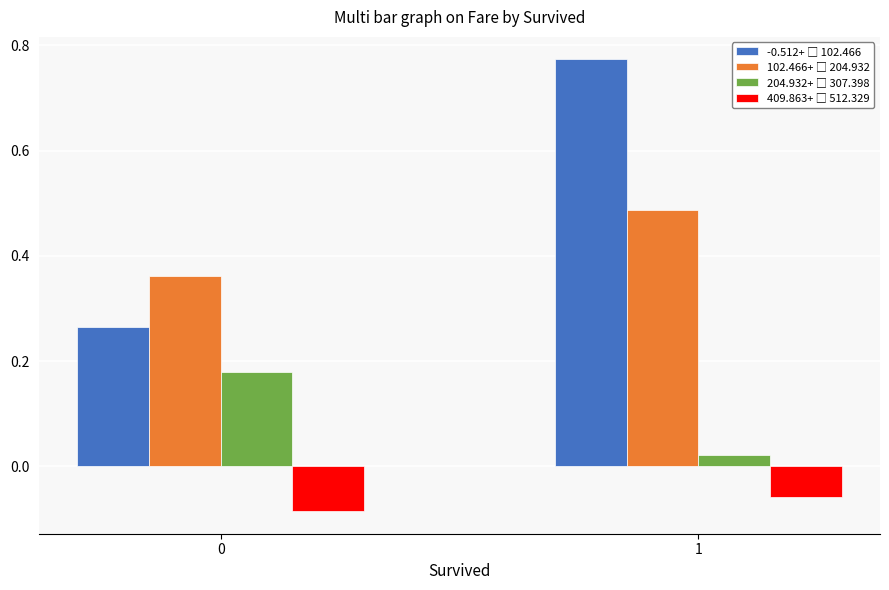

What is the total value across all series at 0?

0.7